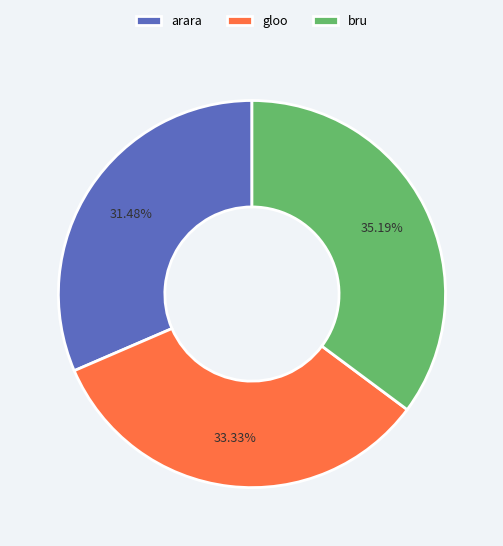

Is it true that bru is 35% of the pie?

True